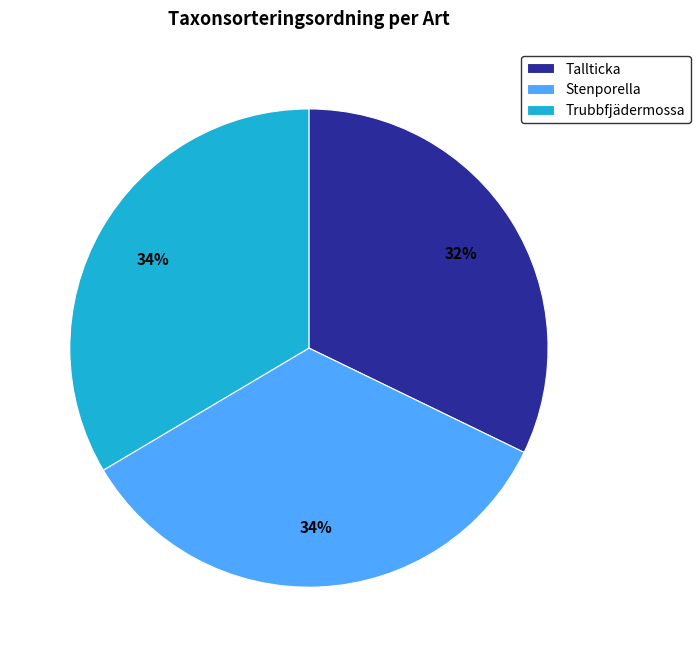

Approximately how many times larger is the value at Stenporella compared to Trubbfjädermossa?

1.0